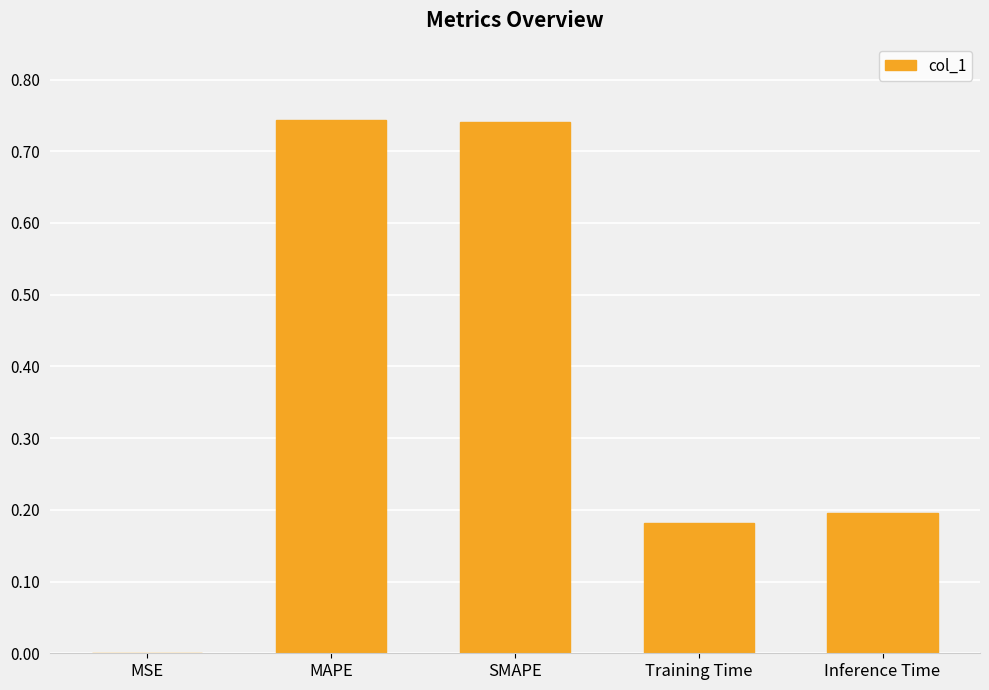

Between MAPE and Training Time, which is larger?

MAPE